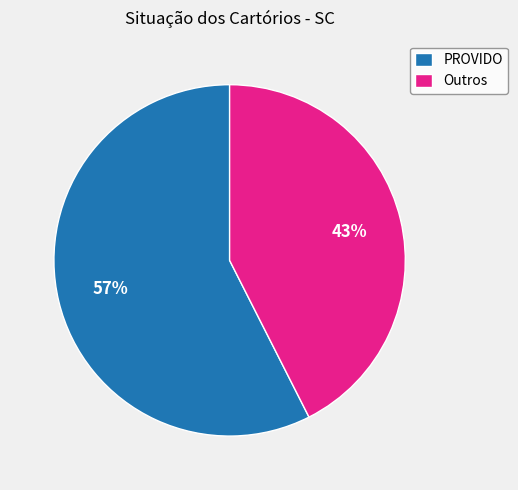

Is Outros the majority of the pie?

No